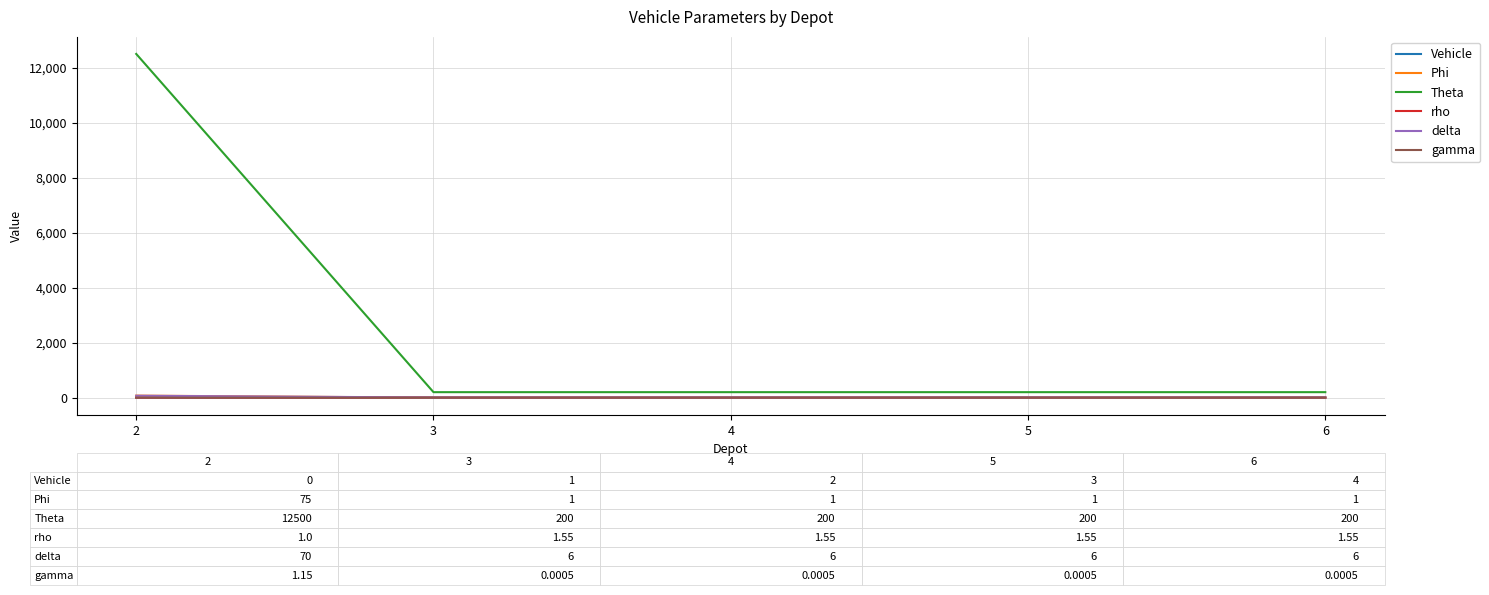

Which series has the largest range (max minus min)?

Theta